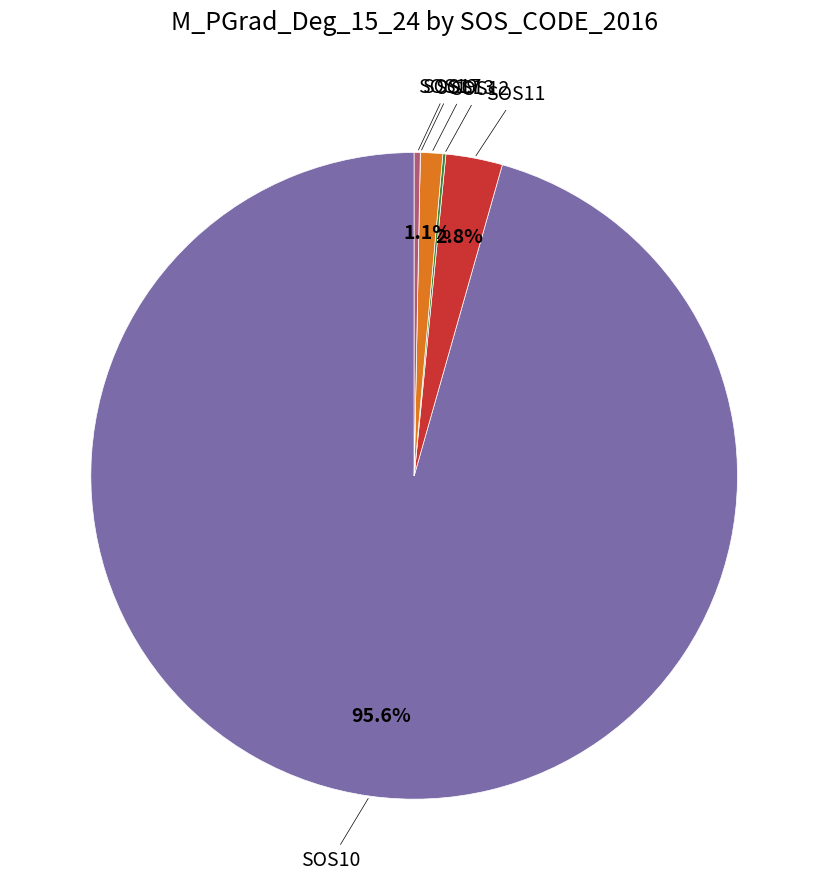

Is there a majority slice in this chart?

Yes